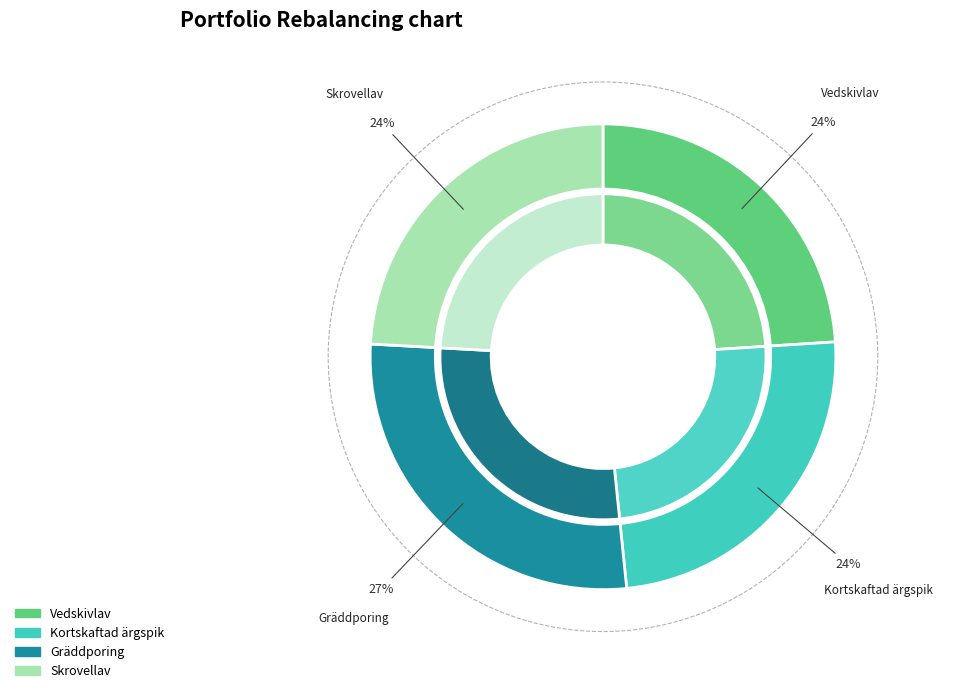

How many slices are in this pie chart?

4